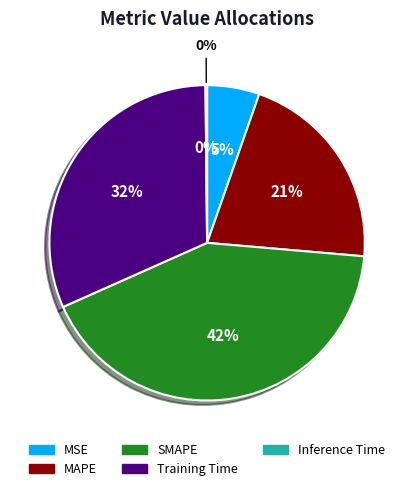

Does any single category account for the majority?

No